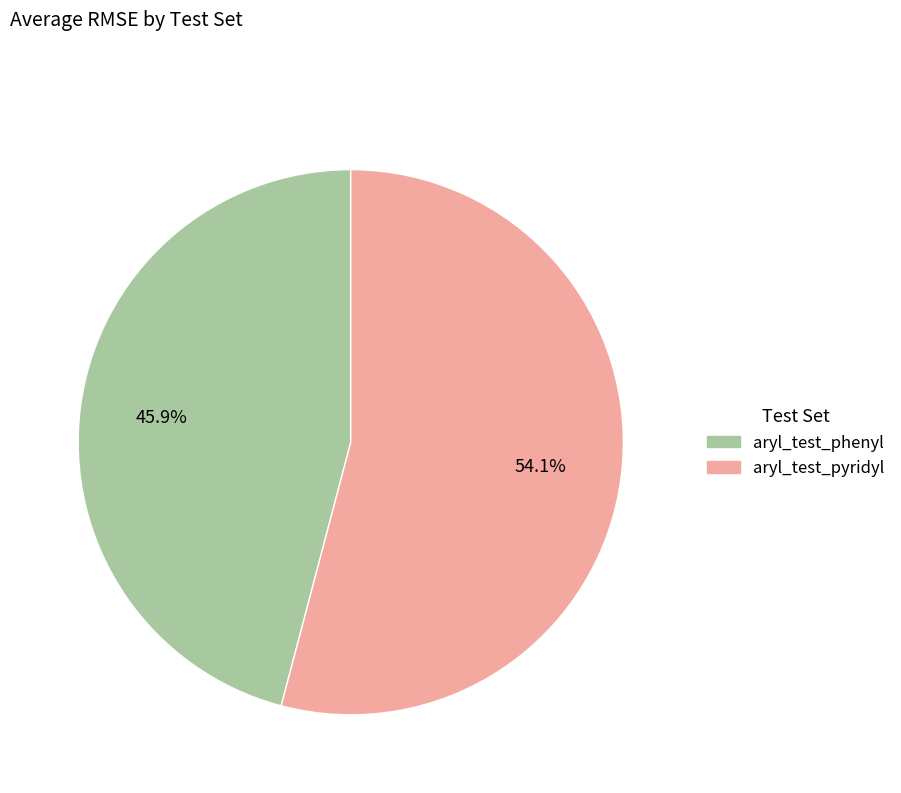

Approximately how many times larger is the value at aryl_test_pyridyl compared to aryl_test_phenyl?

1.2